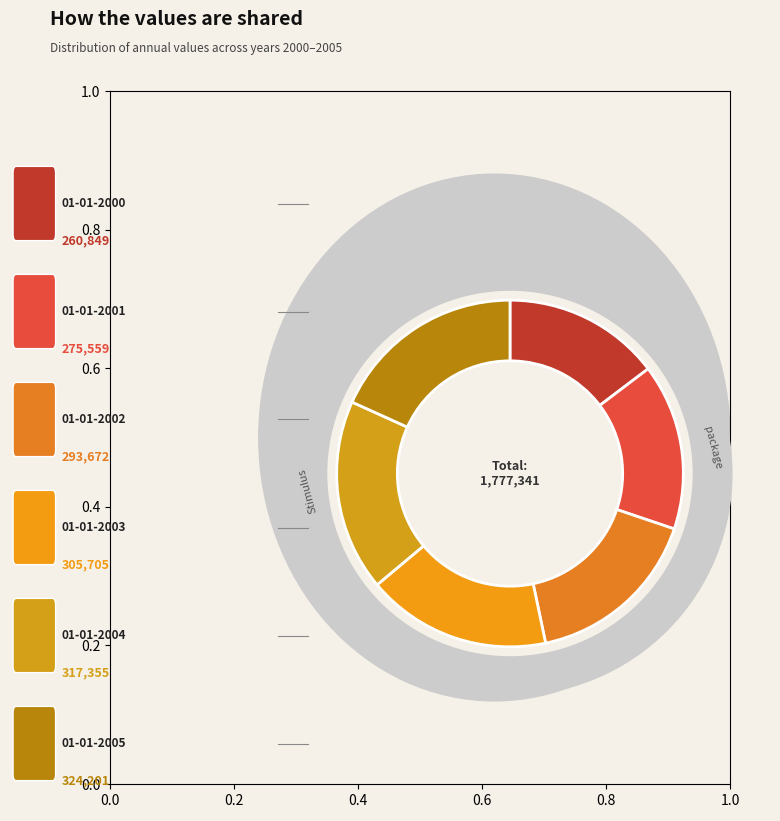

Count the number of slices in the pie.

6